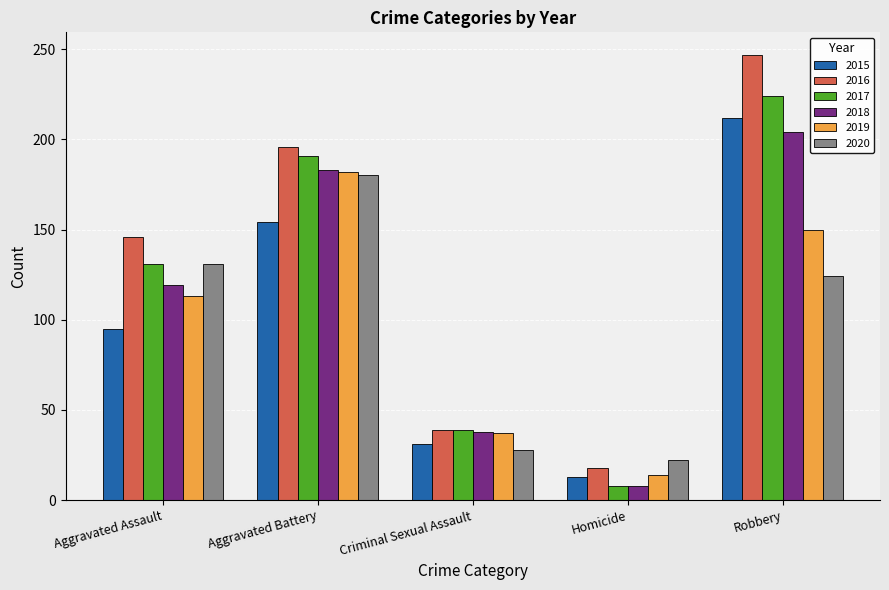

Count the number of data series in this chart.

6